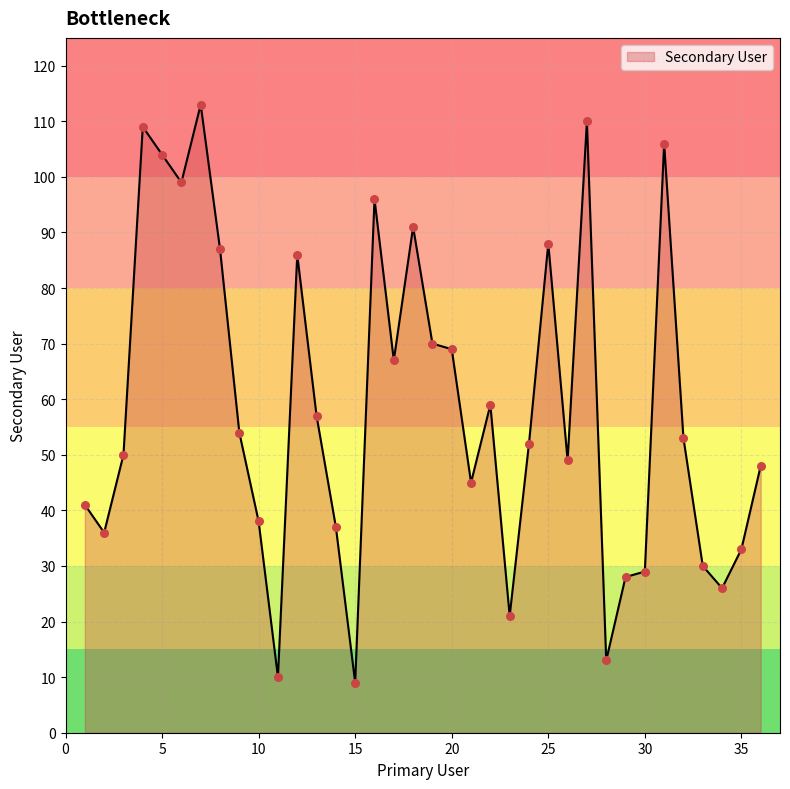

What is the smallest value displayed?

9